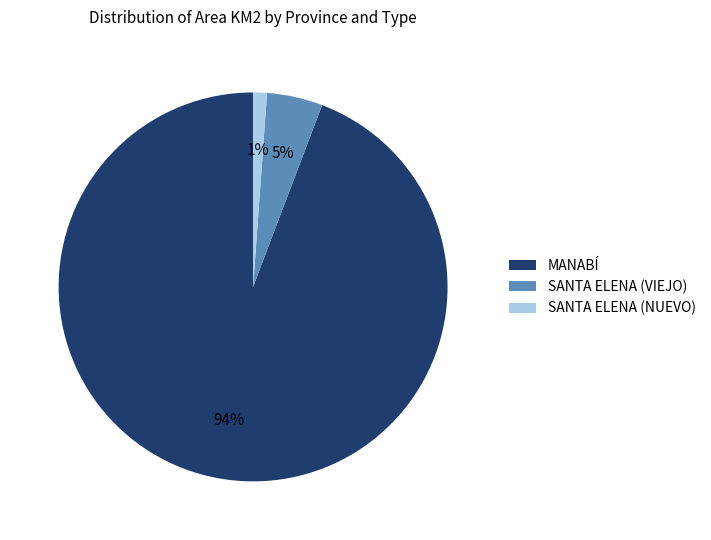

To the nearest percent, what is the average slice percentage?

33%